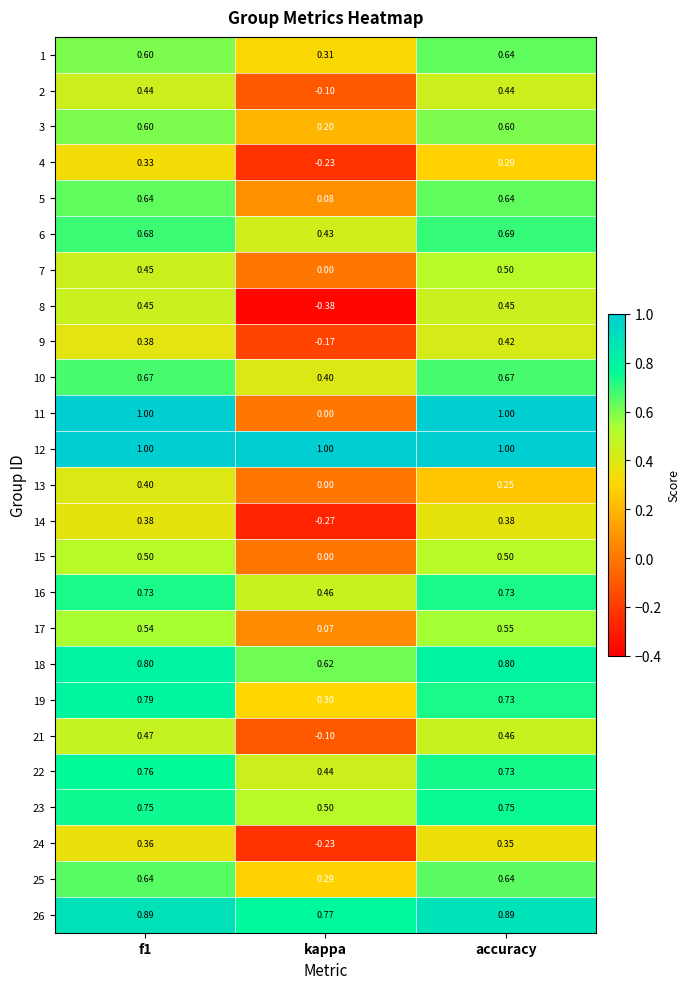

At which category does the chart reach its minimum across all series?

kappa